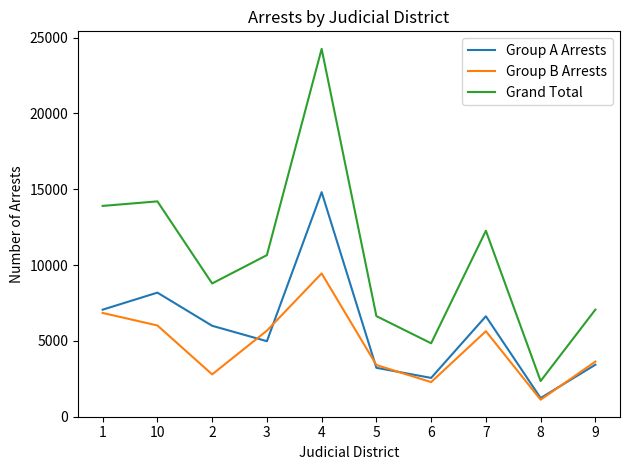

Rank the series at 9 from highest to lowest value.

Grand Total, Group B Arrests, Group A Arrests